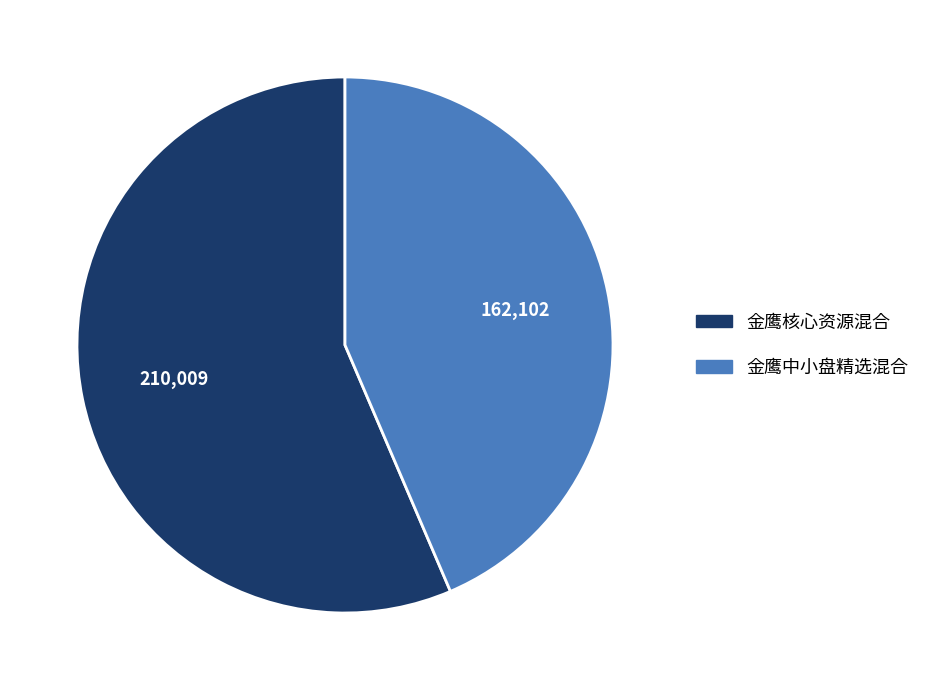

Which slice represents more than half of the pie?

金鹰核心资源混合